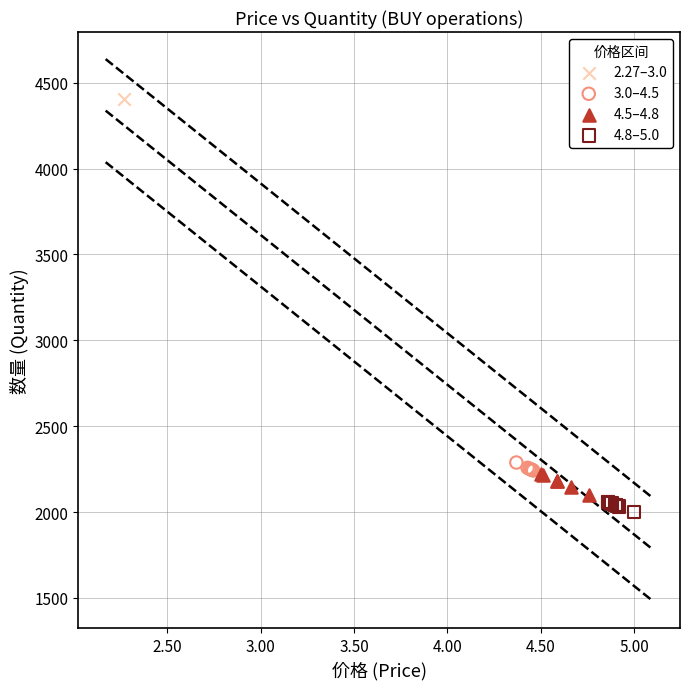

What are all the series names shown in the legend?

2.27–3.0, 3.0–4.5, 4.5–4.8, 4.8–5.0